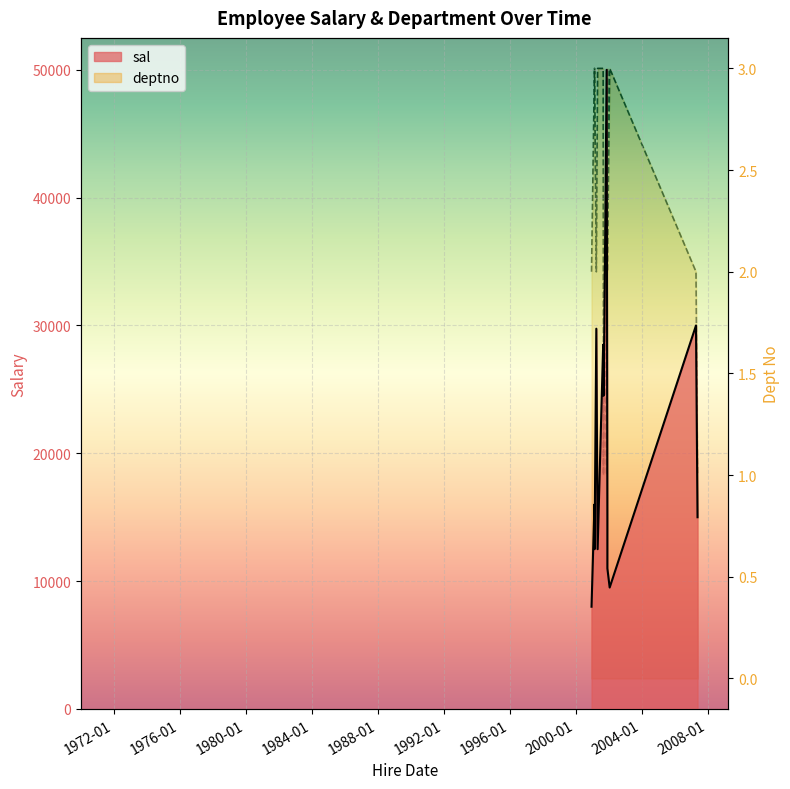

Rank the series by their average value, from lowest to highest.

deptno, sal